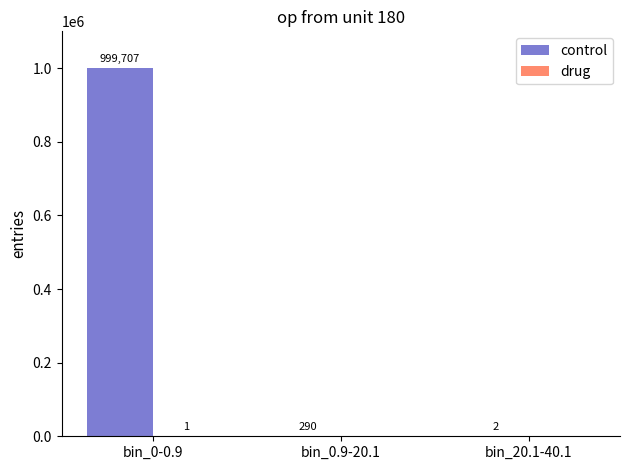

What is the sum of all control values?

999999